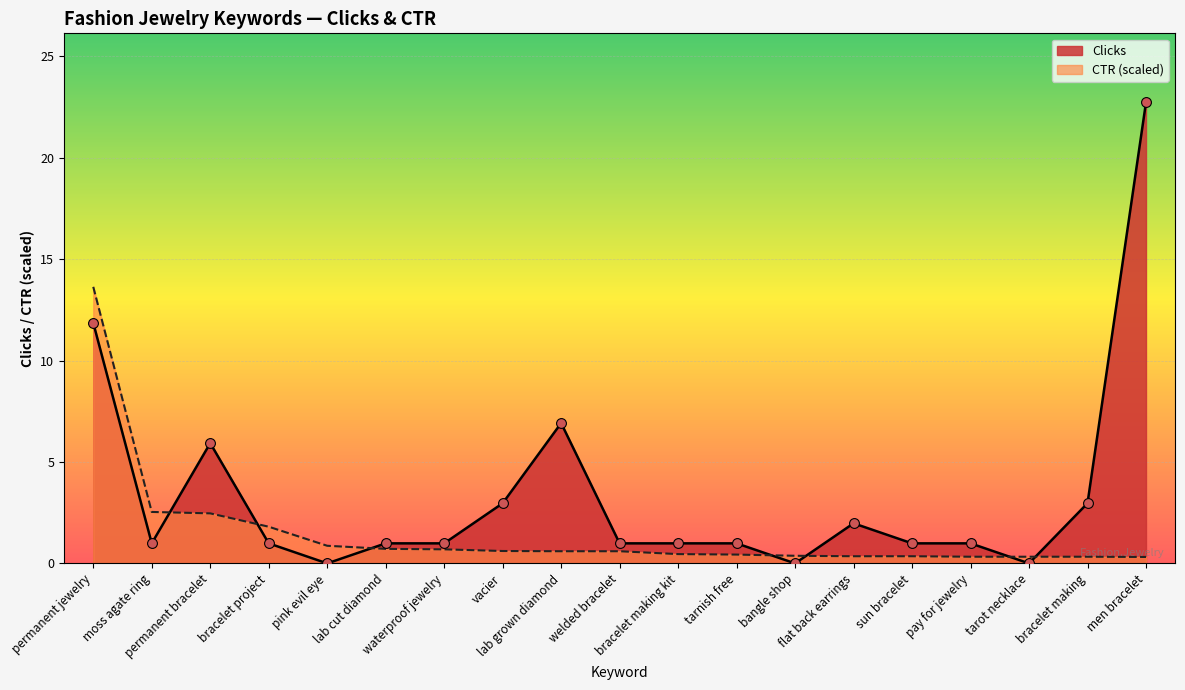

What is the total value across all series at vacier?

3.6